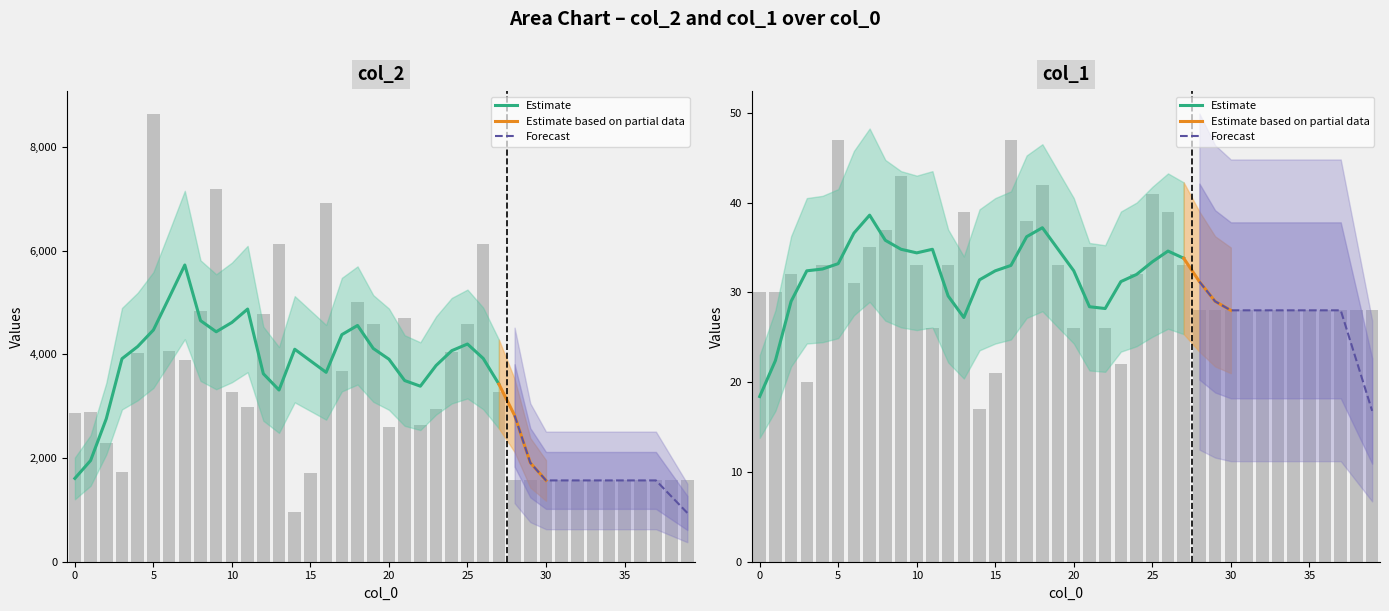

What is the spread (max minus min) of values at 0?

2829